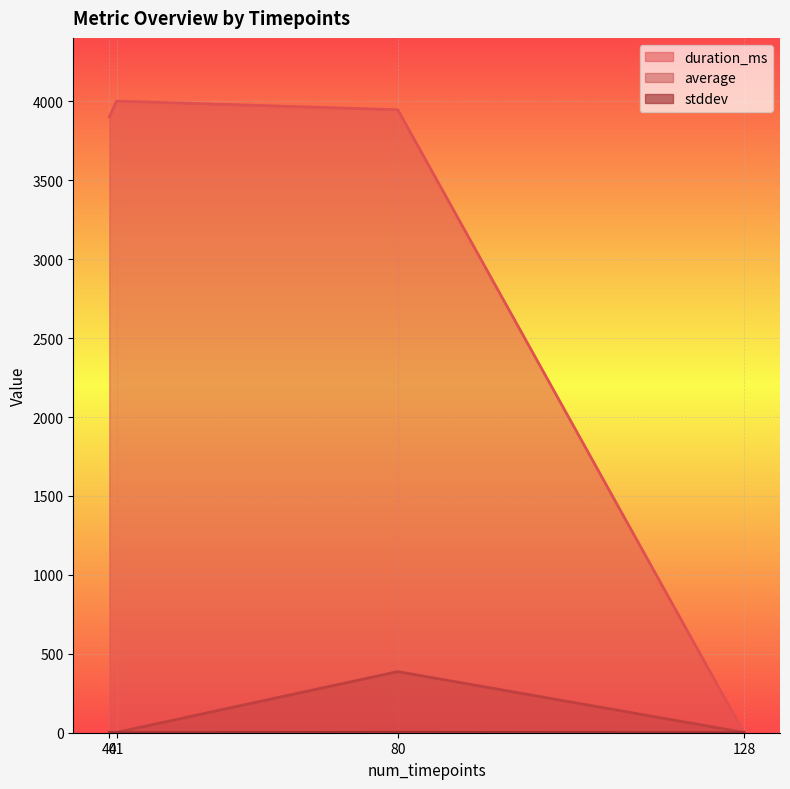

At which label is duration_ms closest to 2001?

40